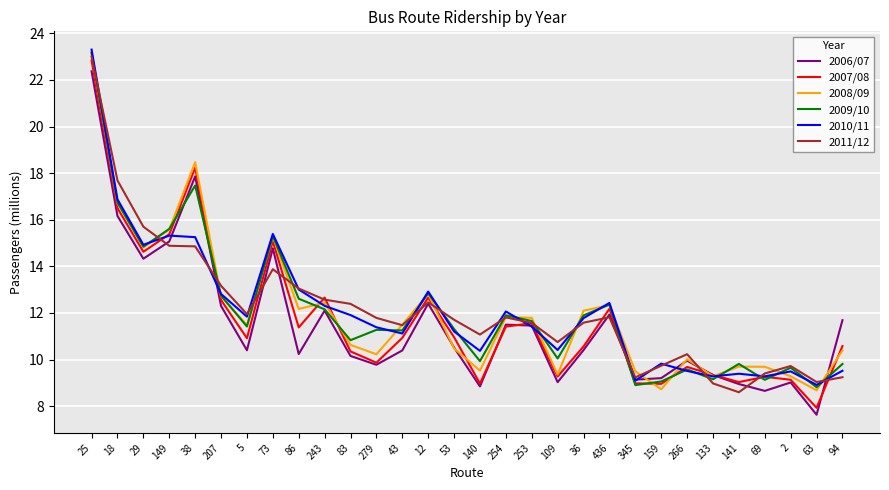

At which label does 2007/08 reach its peak?

25